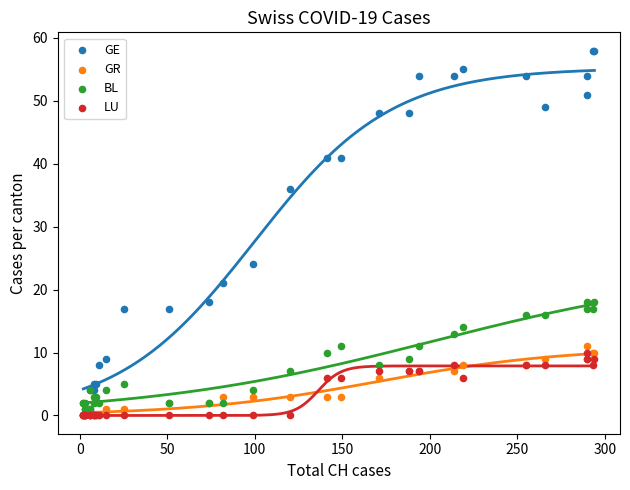

Across all series, what Y value is closest to 29?

24